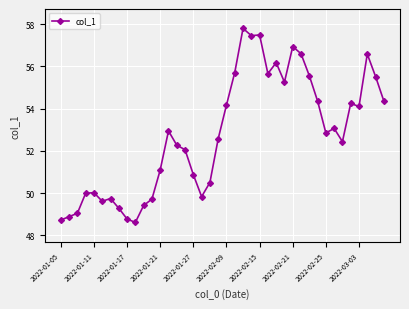

How many values are below 52?

16